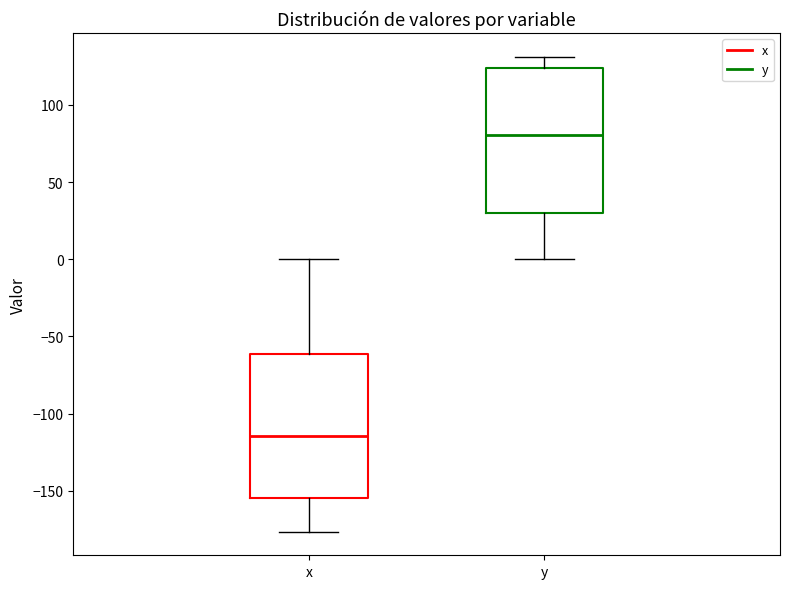

Reading left to right, read every box against the y-axis: the position of its median line, the range the box covers, and the ends of its whiskers. The values are not printed on the chart, so give them approximately, as read against the axis.

x: median -115, box -155 to -60, whiskers -175 to 0
y: median 80, box 30 to 125, whiskers 0 to 130